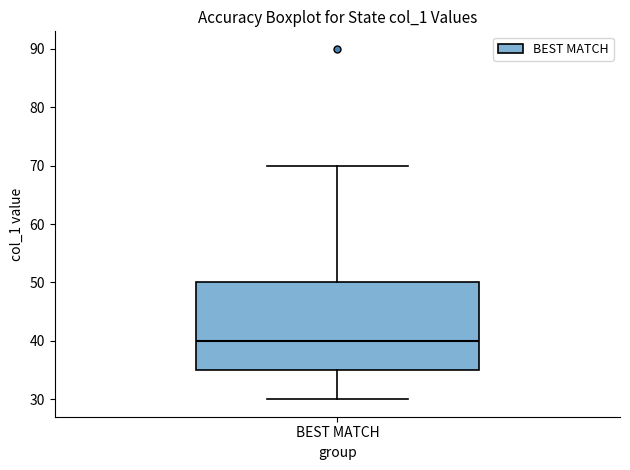

Transcribe this box plot: give where the median line is, the range the box spans, and where the two whiskers end, as read against the y-axis. The values are not printed on the chart, so give them approximately, as read against the axis.

median 40, box 35 to 50, whiskers 30 to 70